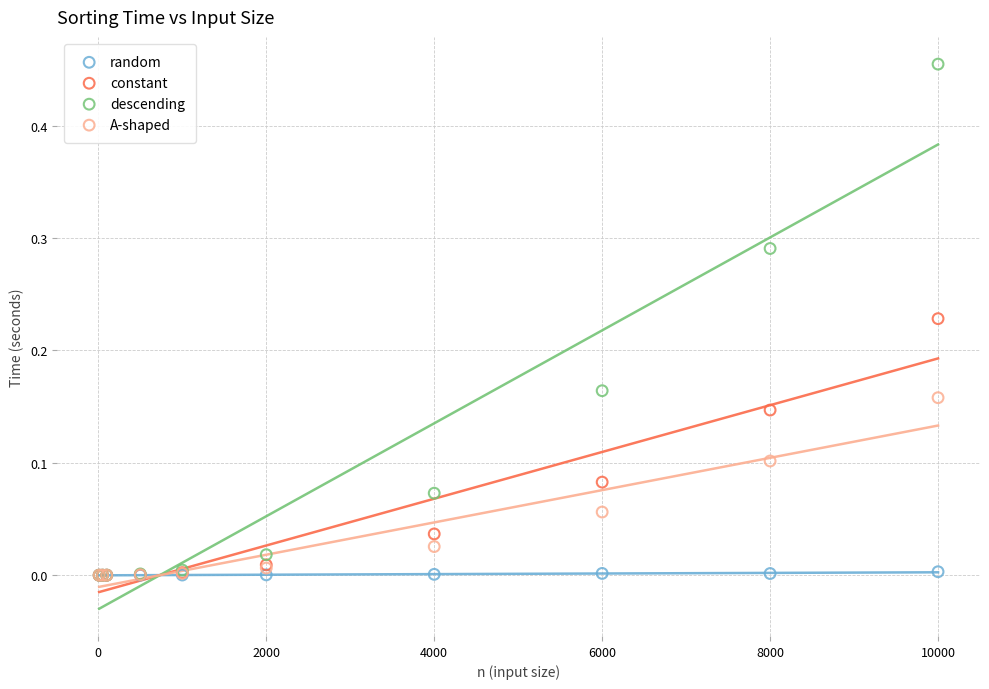

What are all the series names shown in the legend?

random, constant, descending, A-shaped